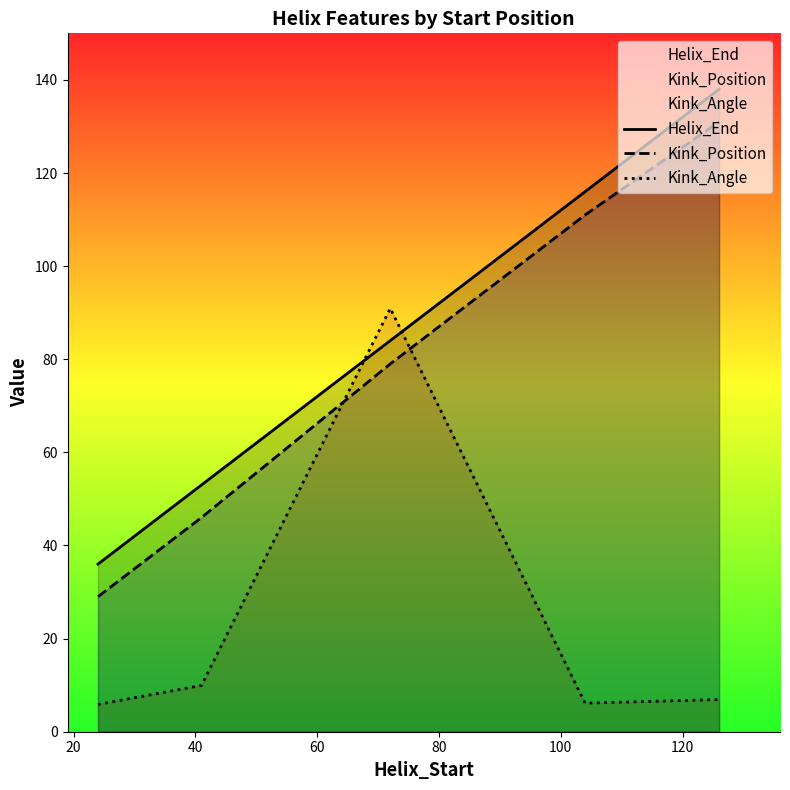

List the series in order of their peak value, highest first.

Helix_End, Kink_Position, Kink_Angle